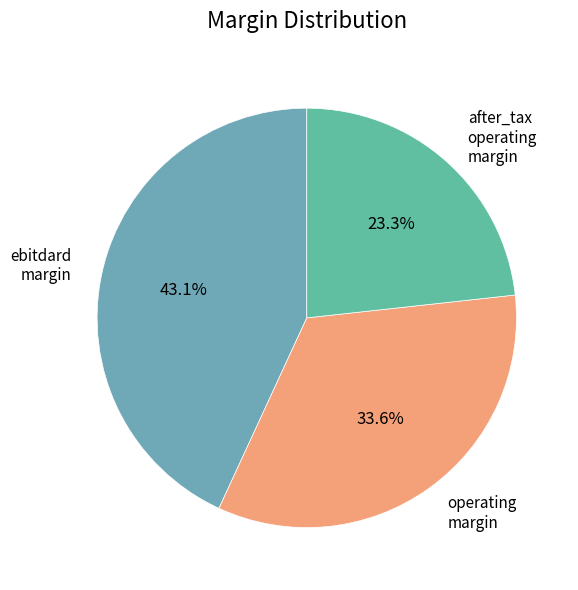

How many slices are in this pie chart?

3